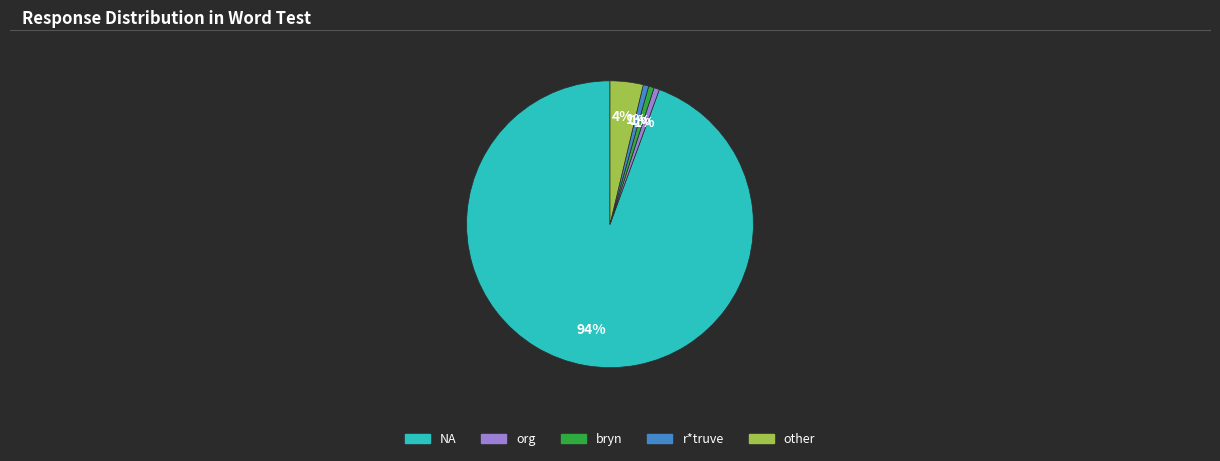

Count the number of slices in the pie.

5